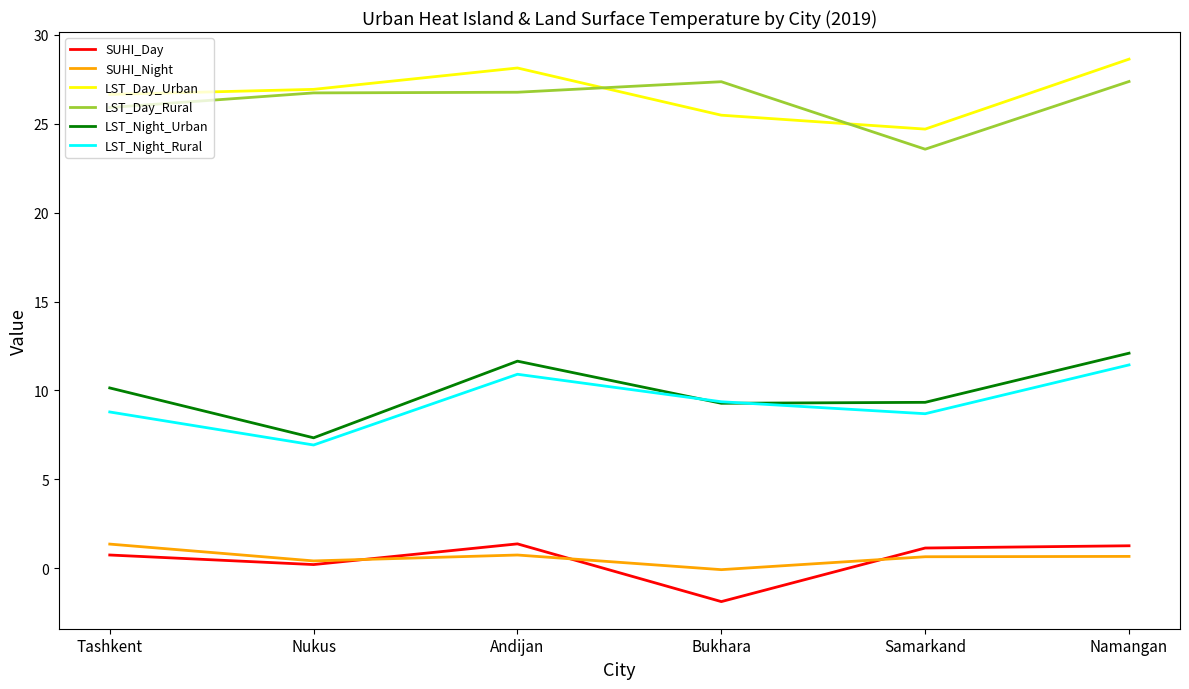

Where is the first local maximum for LST_Day_Urban?

Andijan